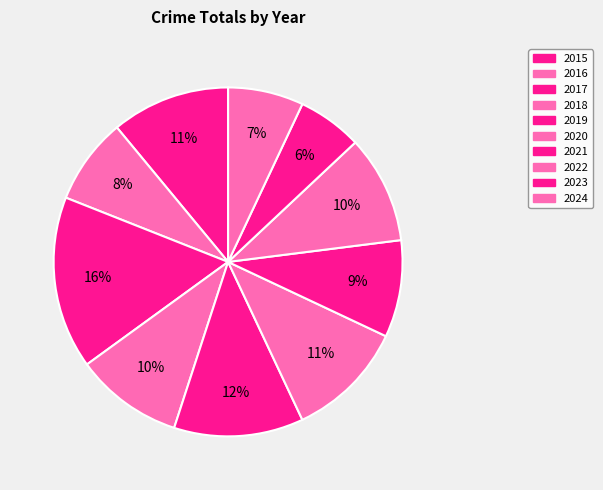

How many slices are in this pie chart?

10